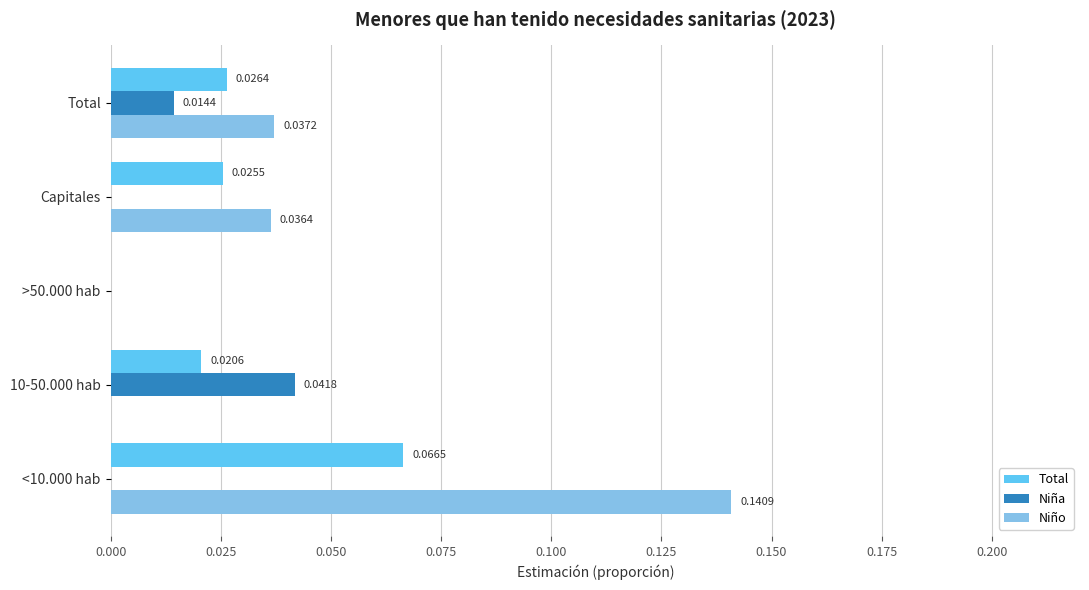

Which series has the largest total across all categories?

Niño